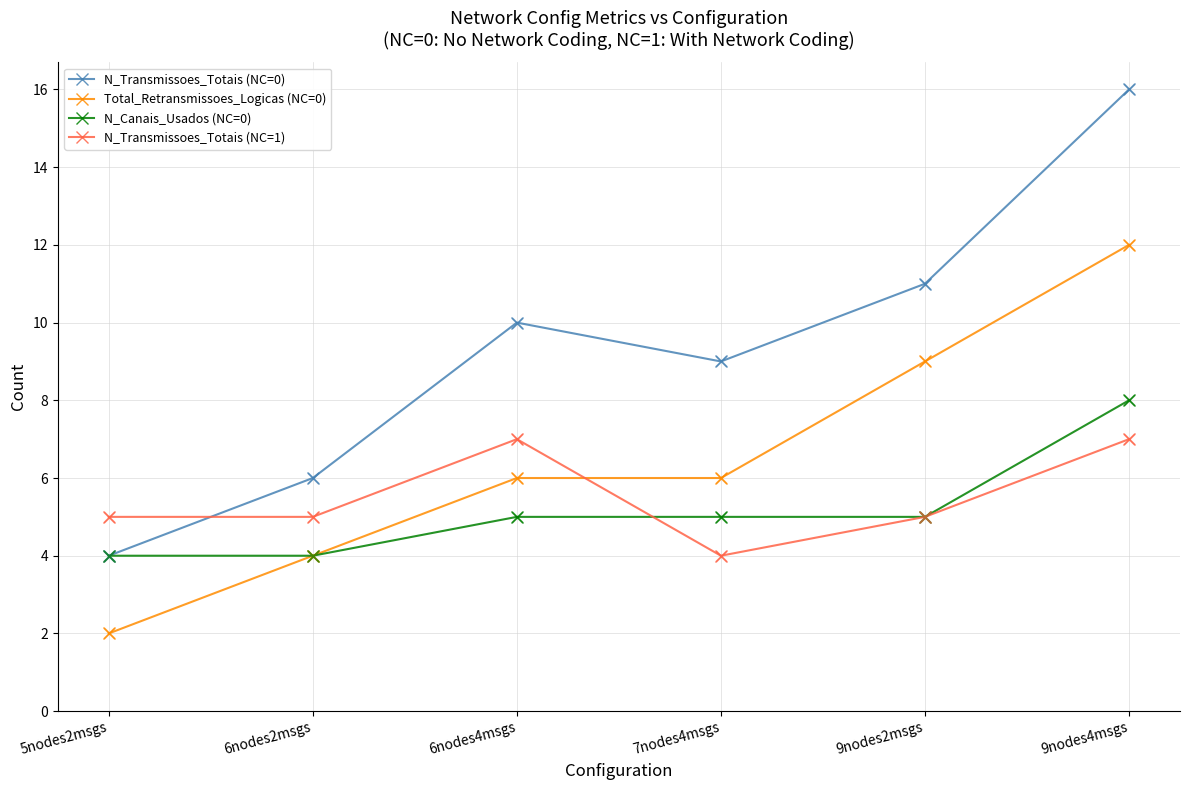

At how many categories does at least one series exceed 12?

1